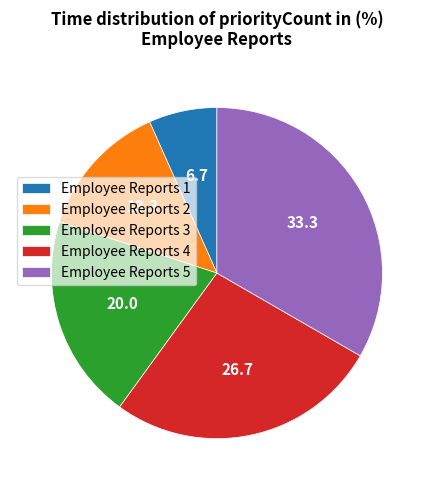

Does Employee Reports 2 represent more than half of the total?

No